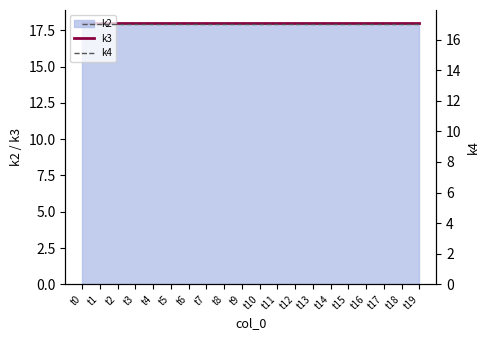

True or false: k3 and k4 cross at least once.

False